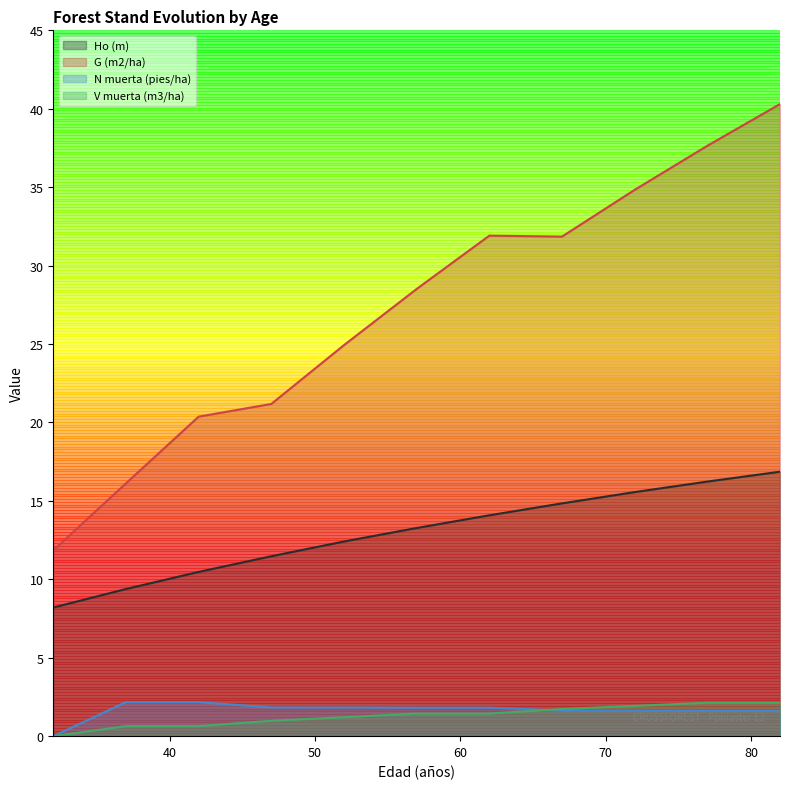

Reading left to right, transcribe all the data shown in this chart.

Ho (m): 32=8.2	37=9.4	42=10.5	47=11.5	52=12.4	57=13.3	62=14.1	67=14.8	72=15.6	77=16.2	82=16.9
G (m2/ha): 32=11.8	37=16.1	42=20.4	47=21.2	52=24.9	57=28.5	62=31.9	67=31.9	72=34.8	77=37.6	82=40.3
N muerta (pies/ha): 32=0.0	37=2.2	42=2.2	47=1.8	52=1.8	57=1.8	62=1.8	67=1.6	72=1.6	77=1.6	82=1.6
V muerta (m3/ha): 32=0.0	37=0.6	42=0.6	47=1.0	52=1.2	57=1.4	62=1.4	67=1.7	72=1.9	77=2.1	82=2.1